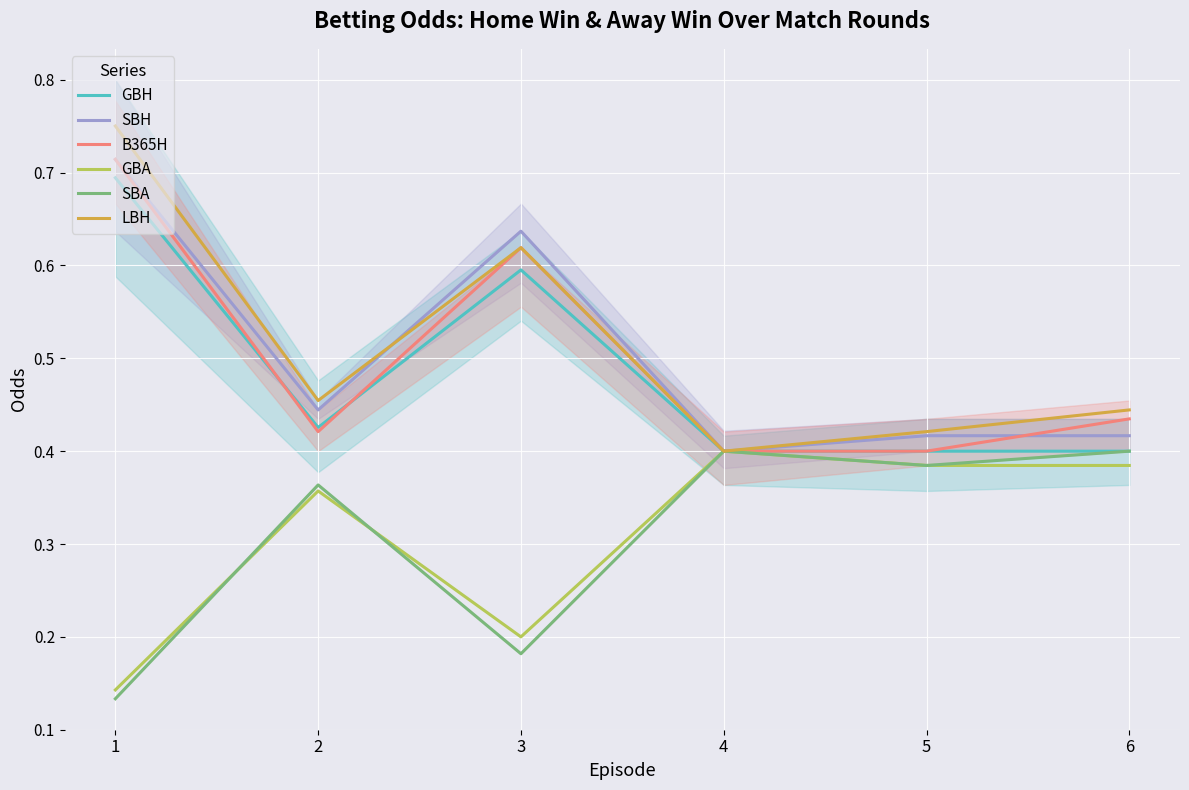

At how many categories does at least one series exceed 0?

6